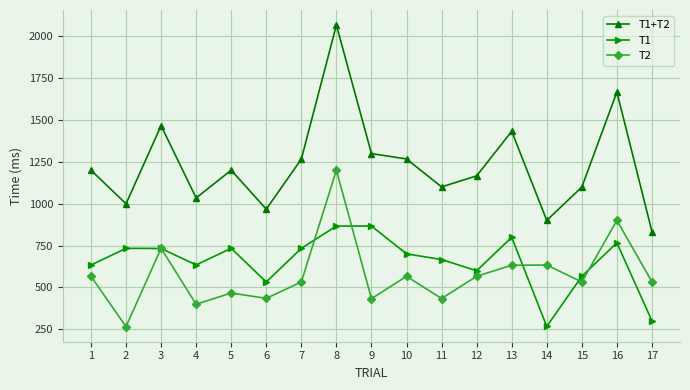

How many series are shown in this chart?

3